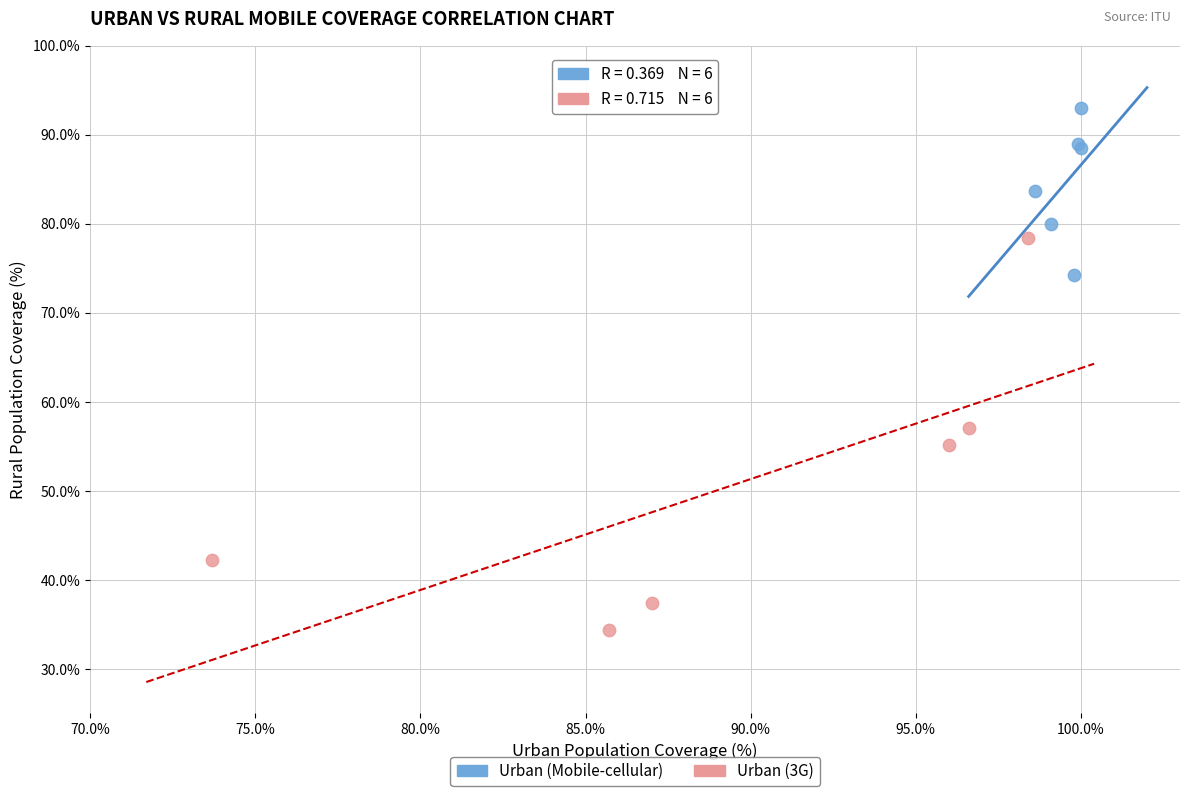

Which series contains the highest Y value?

Urban (Mobile-cellular)